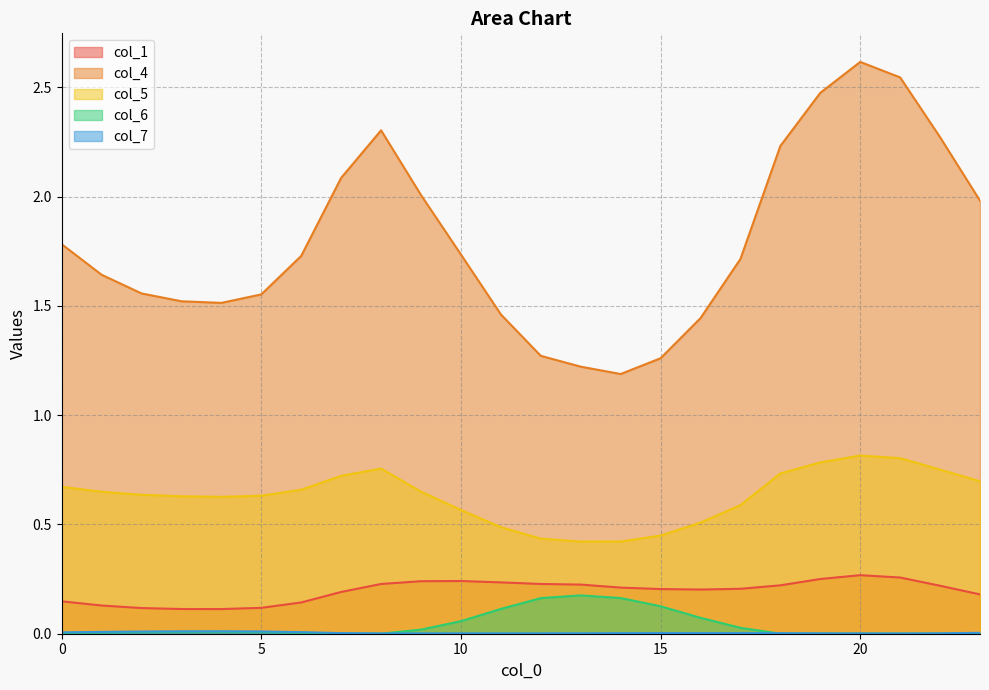

What is the highest value of the col_4 series?

2.6